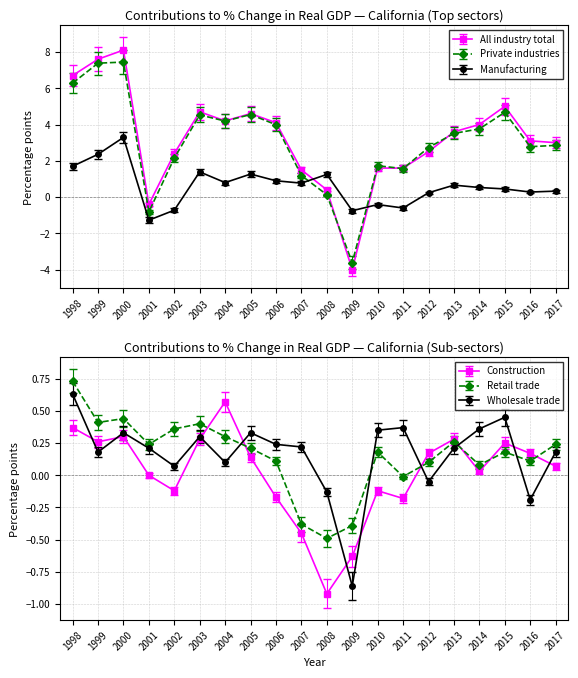

Does the chart display data point markers on the line(s)?

Yes